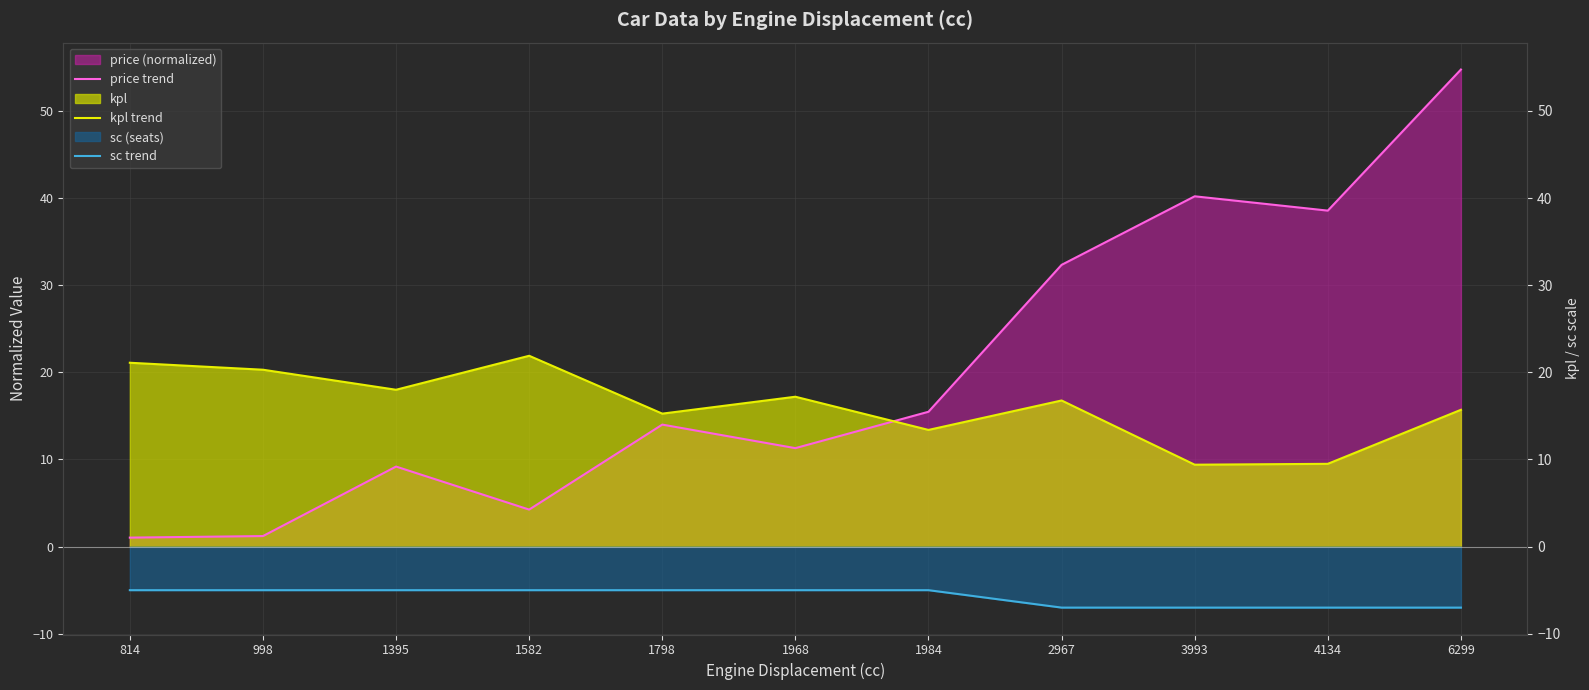

Is it true that sc trend equals -3.0 at 998?

False